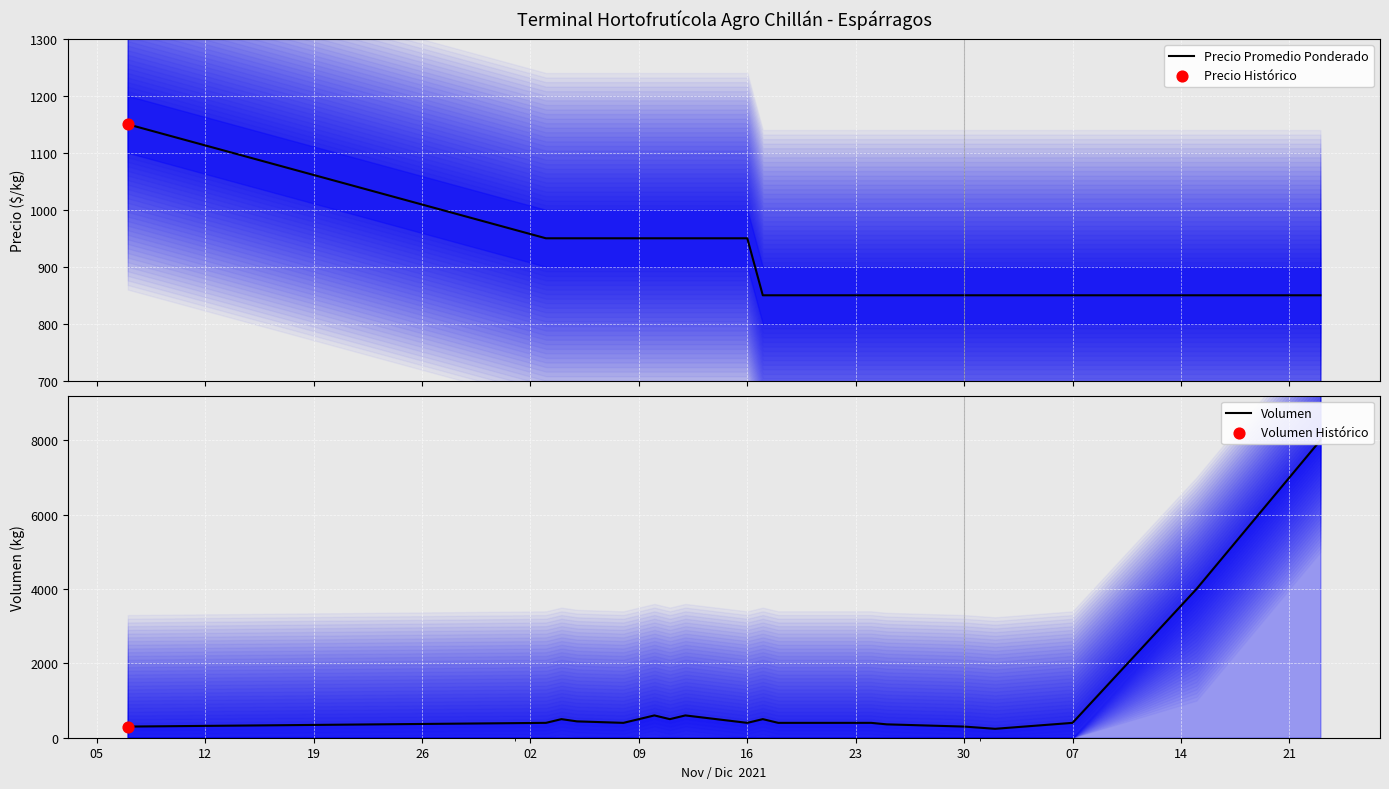

What is the lowest value of the Precio Promedio Ponderado series?

850